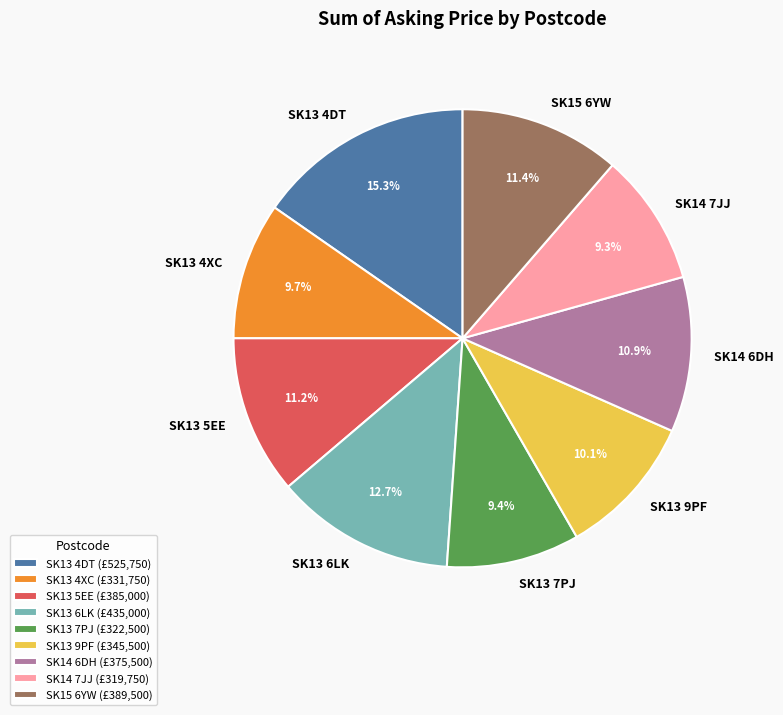

How many slices are in this pie chart?

9